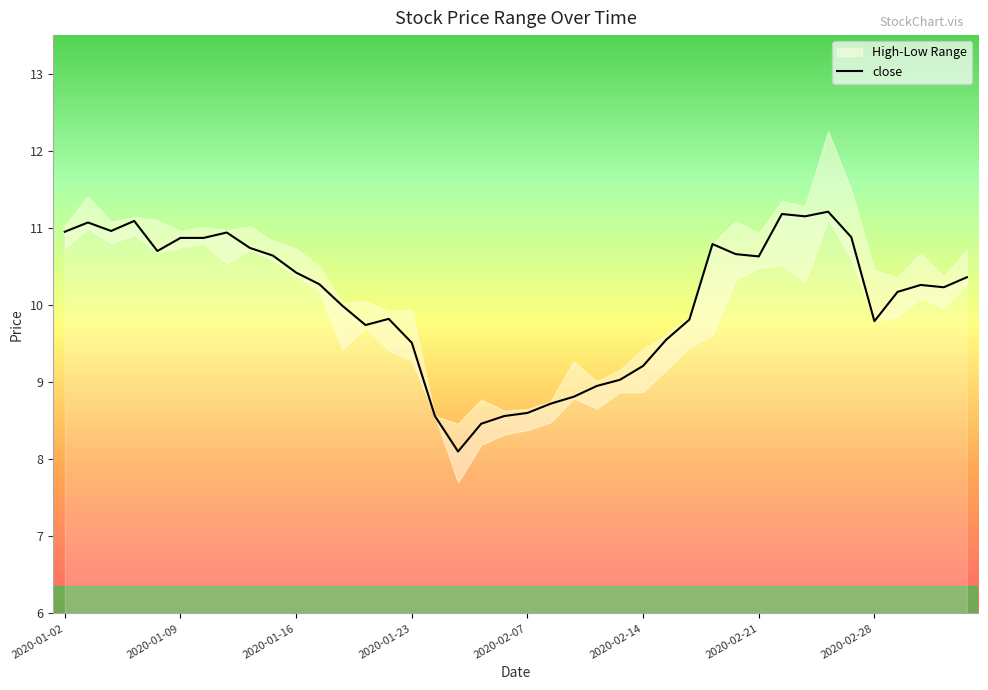

The close series shows 9.2 at 2020-02-14. True or false?

True